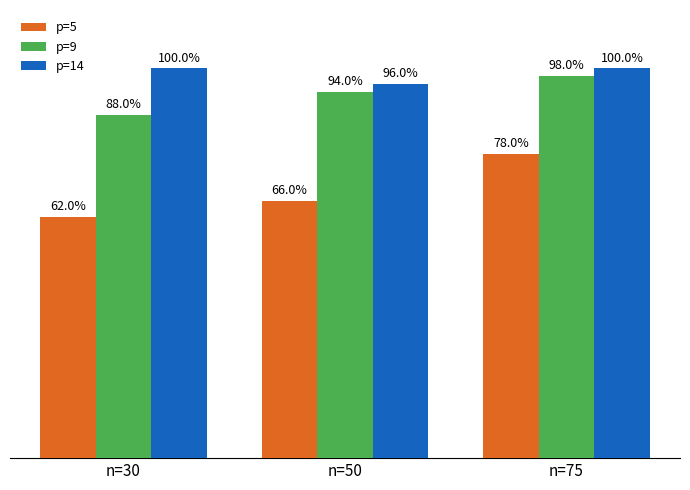

What is the approximate value of p=14 at n=75?

1.0